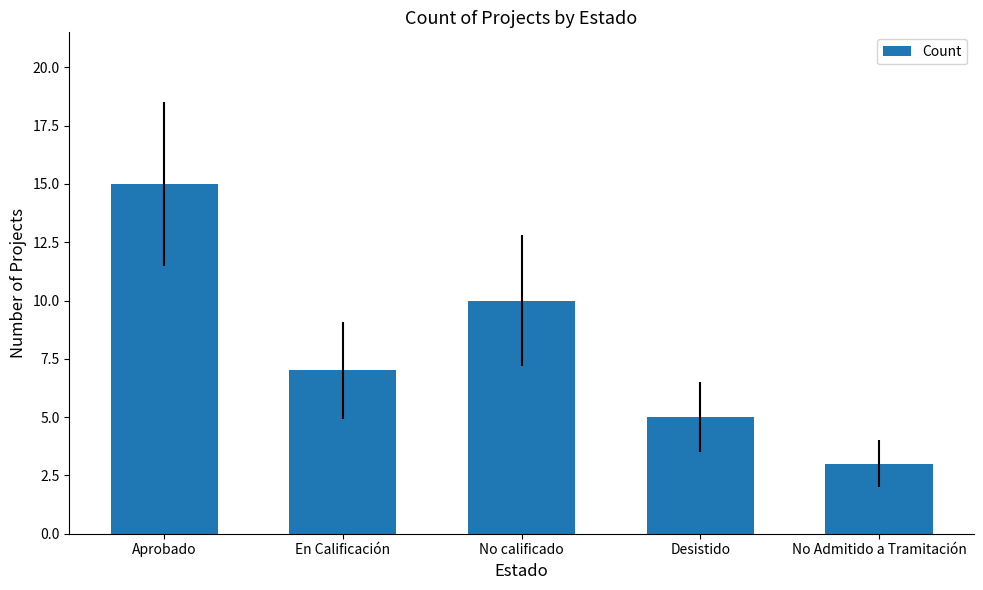

What is the minimum value shown in the chart?

3